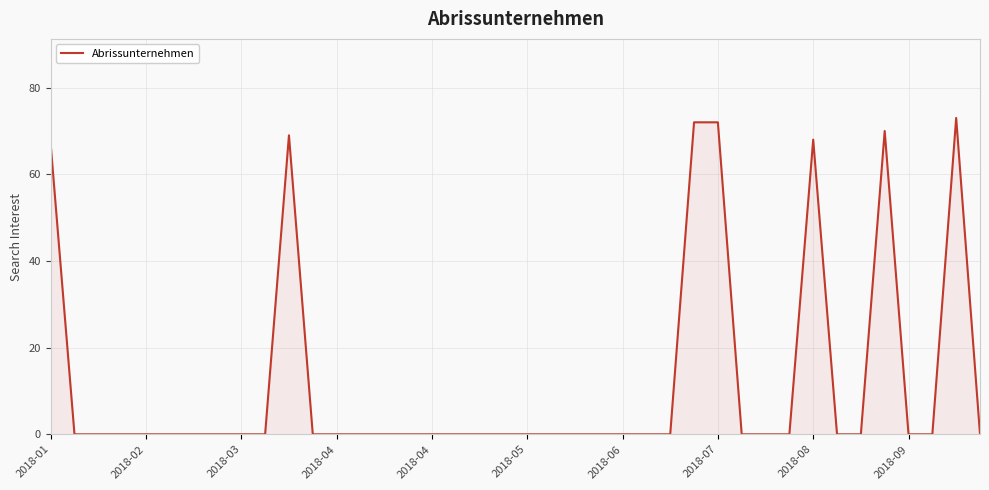

What is the difference between the maximum and minimum values?

73